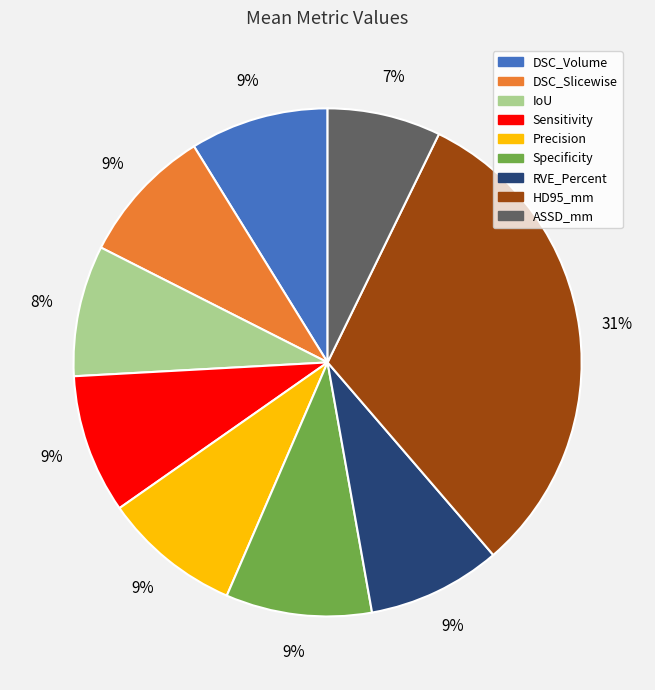

To the nearest percent, what is the difference between the HD95_mm and ASSD_mm slice percentages?

24%